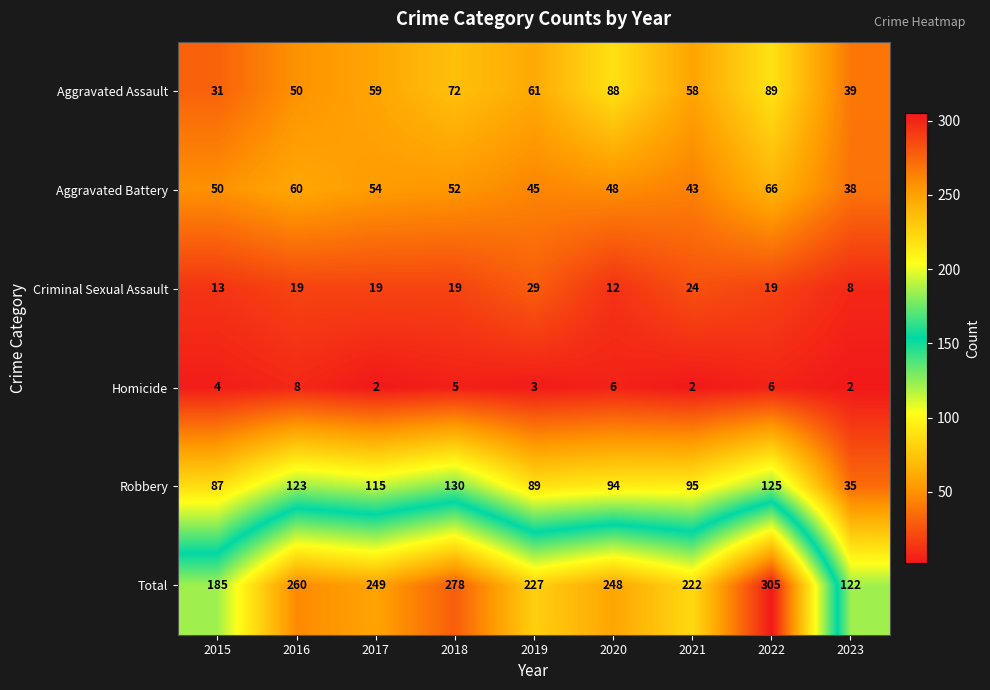

Is it true that Homicide equals 8 at 2016?

True